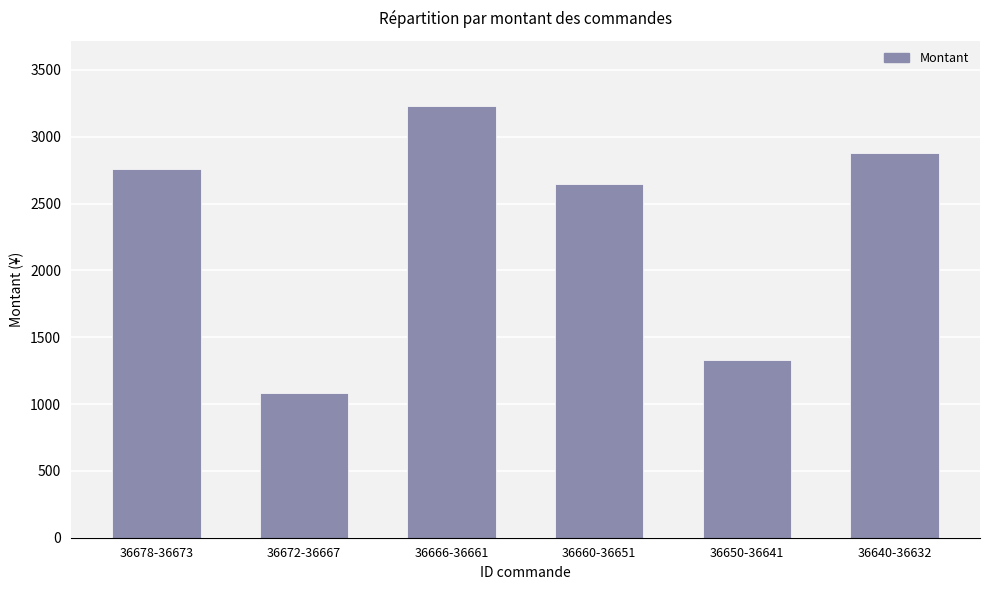

True or false: the data shows 3233.0 at 36666-36661.

True